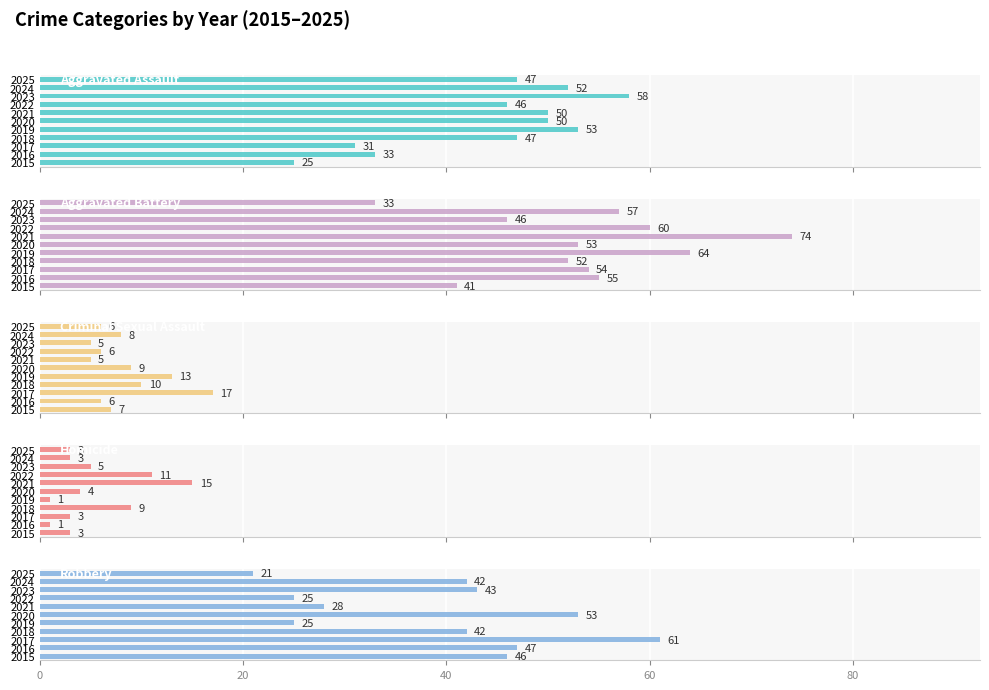

Between 2016 and 2022, which series saw the biggest shift?

Robbery